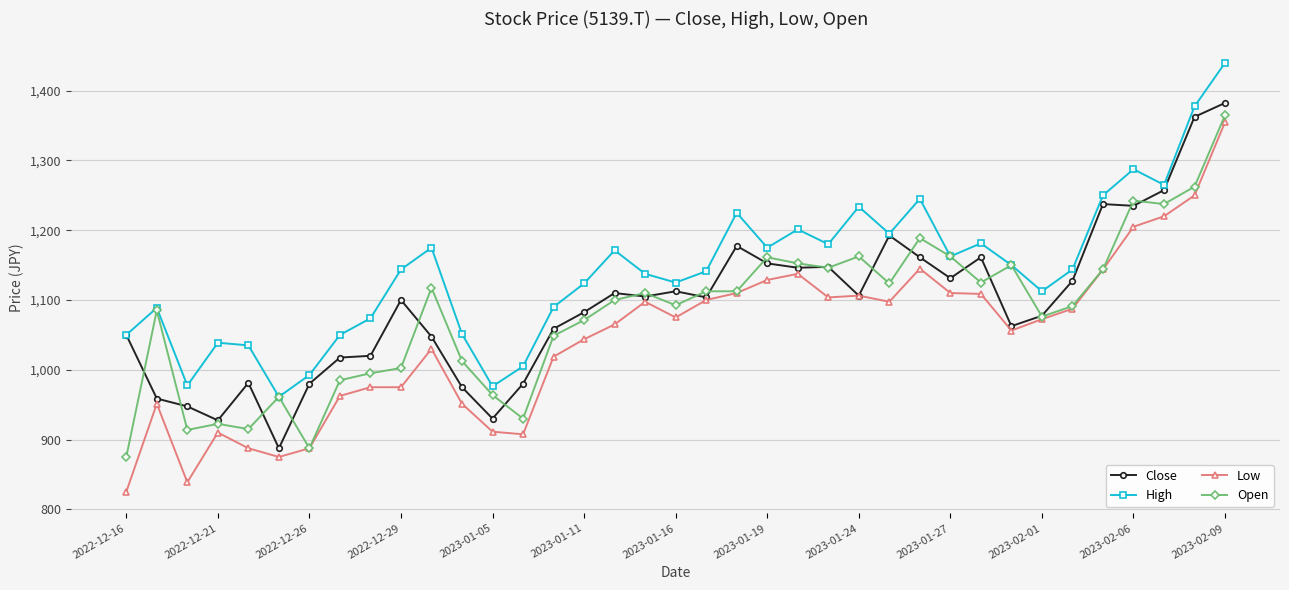

Which series has the largest total across all categories?

High